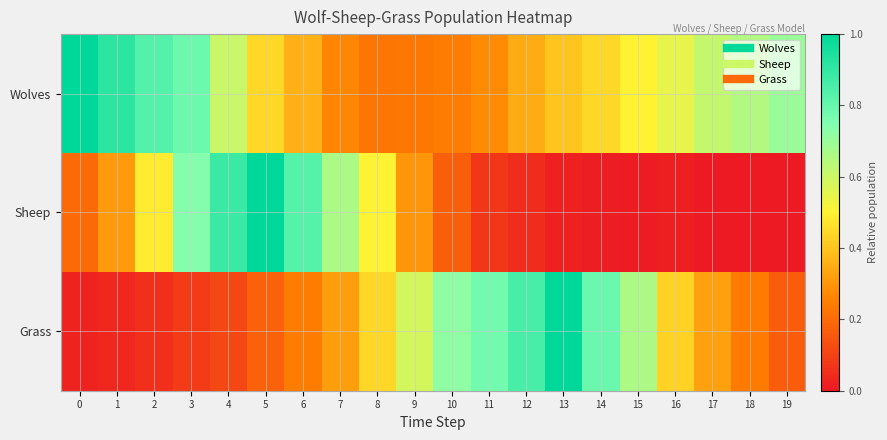

List the series in order of their overall mean, lowest first.

Sheep, Grass, Wolves